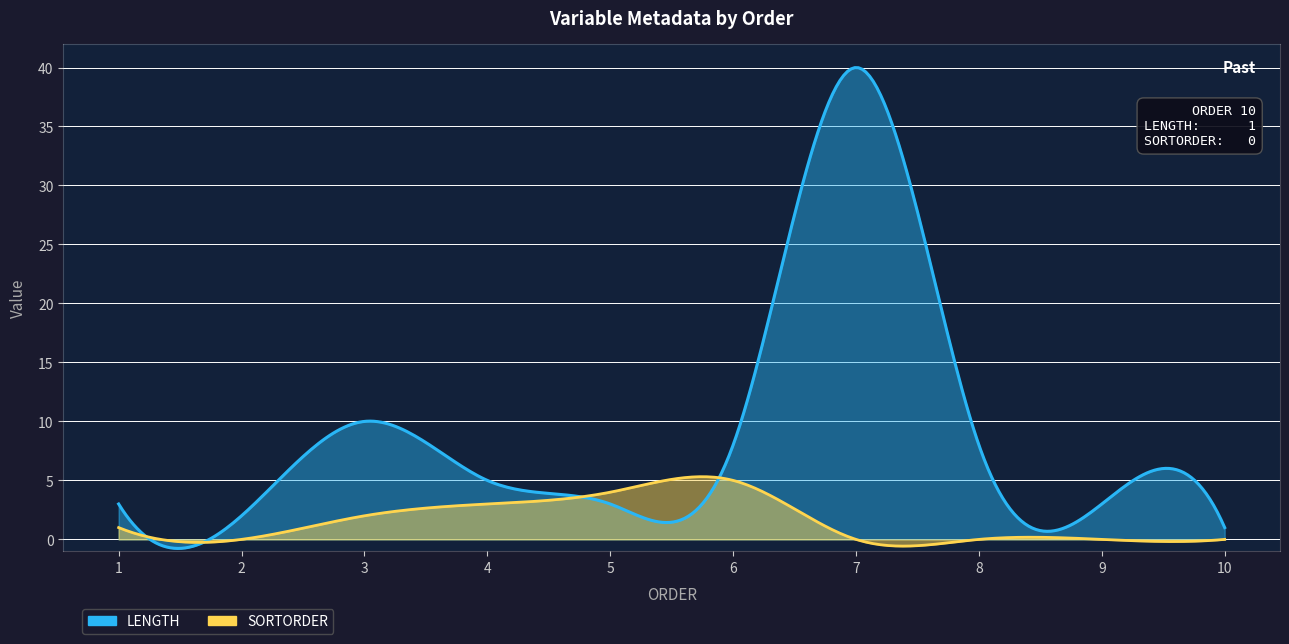

What is the difference between the second highest and minimum values in the LENGTH series?

9